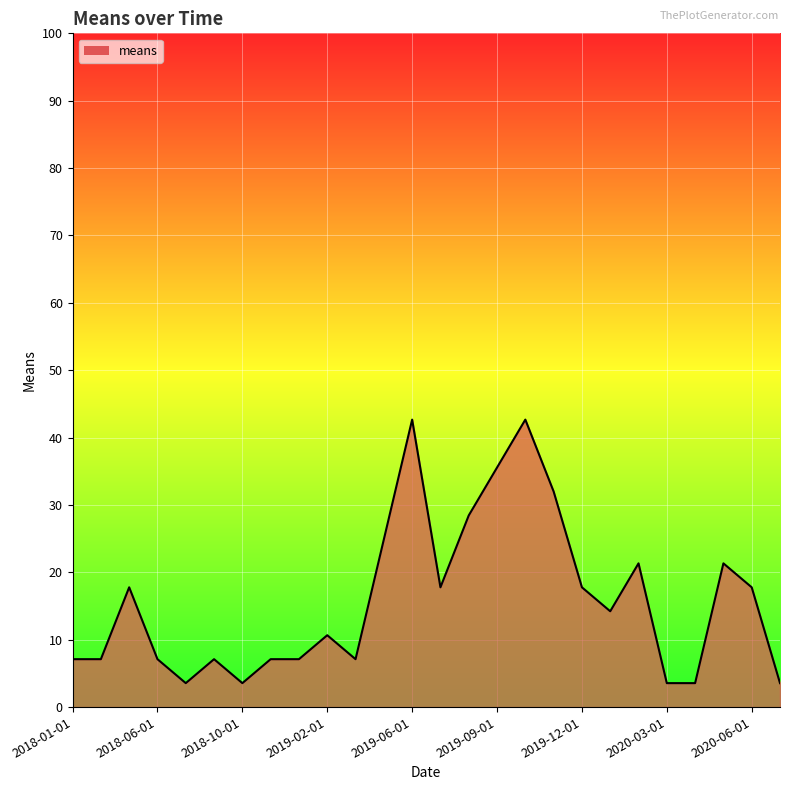

What is the difference between the maximum and minimum values?

39.1